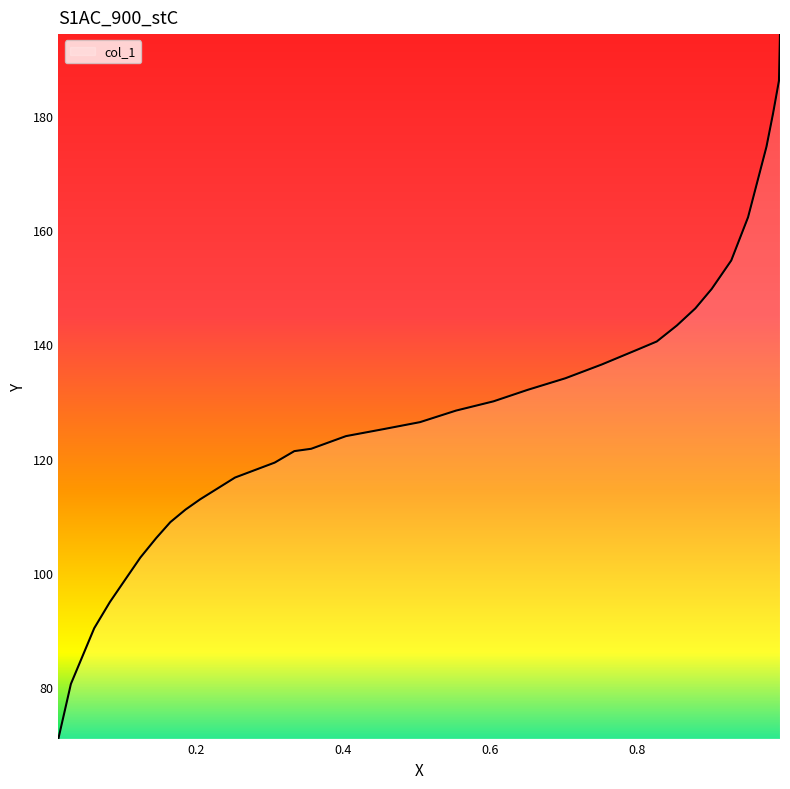

What is the minimum value shown in the chart?

71.0